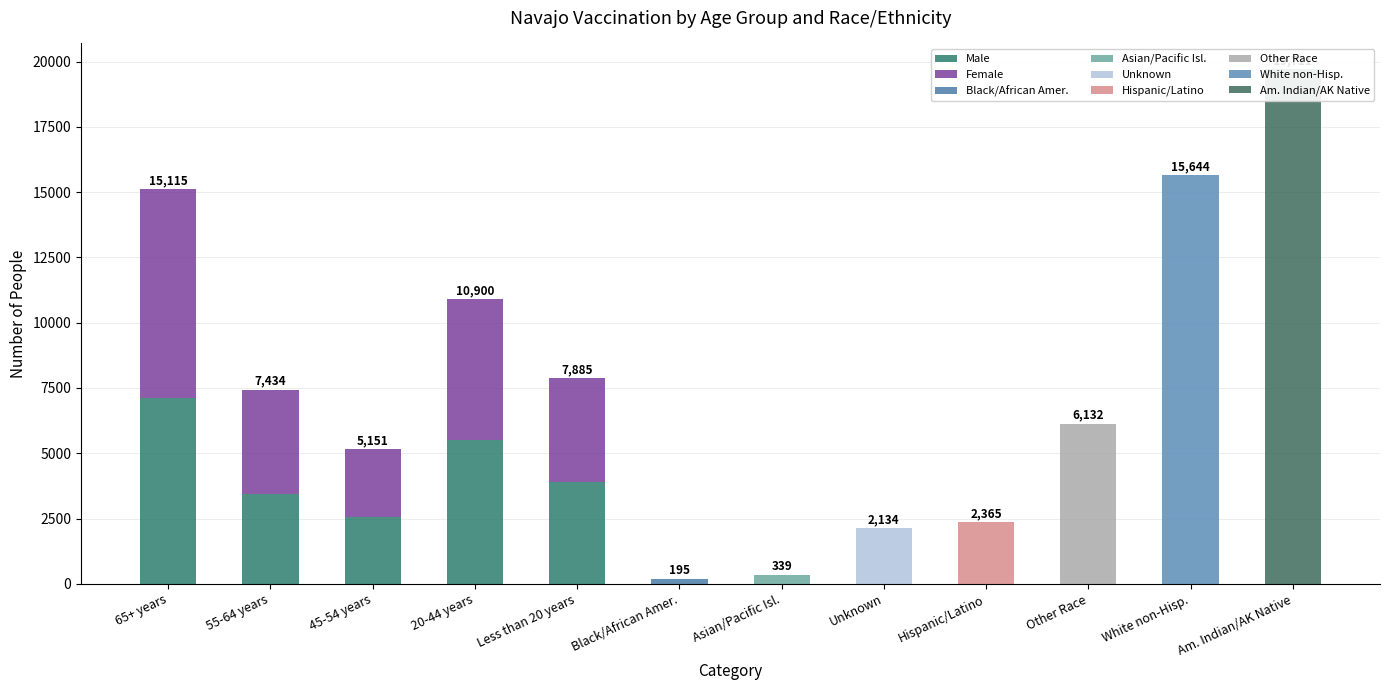

What is the value of the Male bar at the 5th from the left?

3895